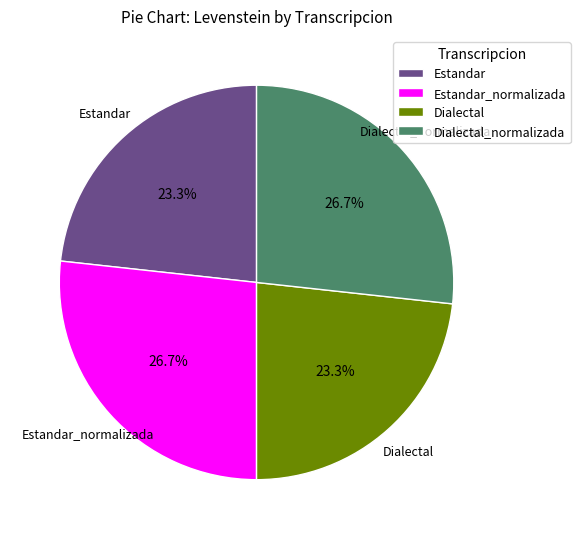

To the nearest percent, what percentage of the pie is Estandar_normalizada?

27%